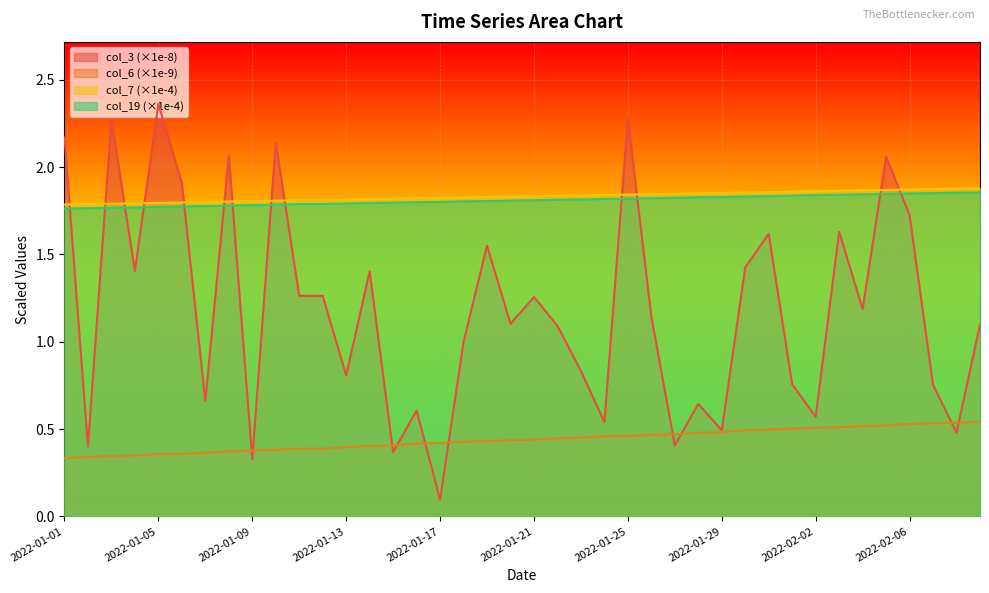

Which series ends up on top after the final intersection of col_3 and col_6?

col_3